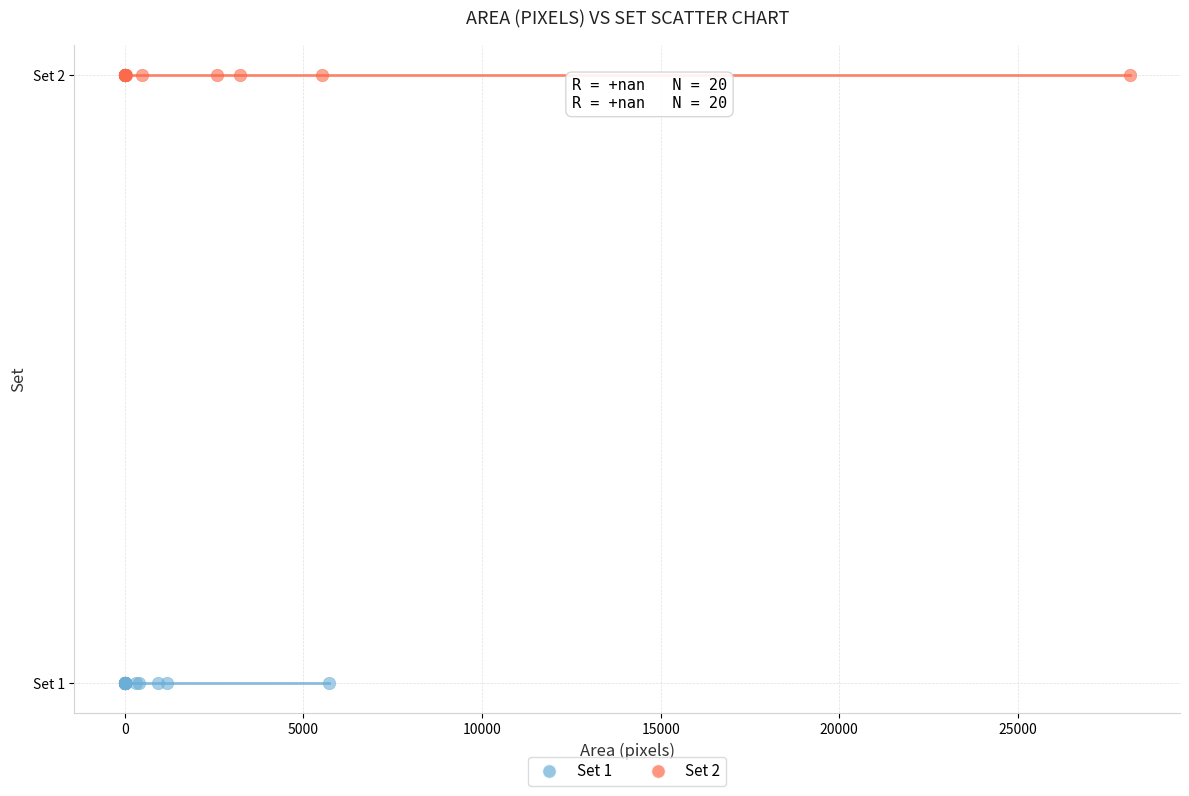

What are all the series names shown in the legend?

Set 1, Set 2